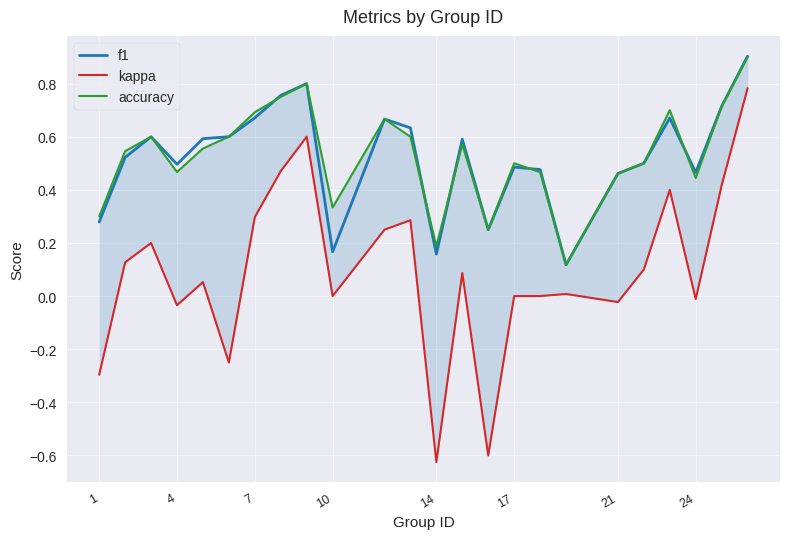

What is the lowest value of the f1 series?

0.1